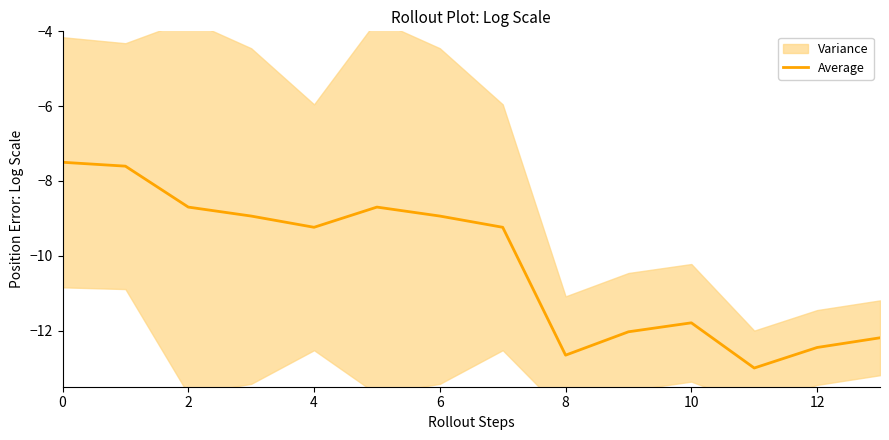

The Average series shows -12.5 at 12. True or false?

True